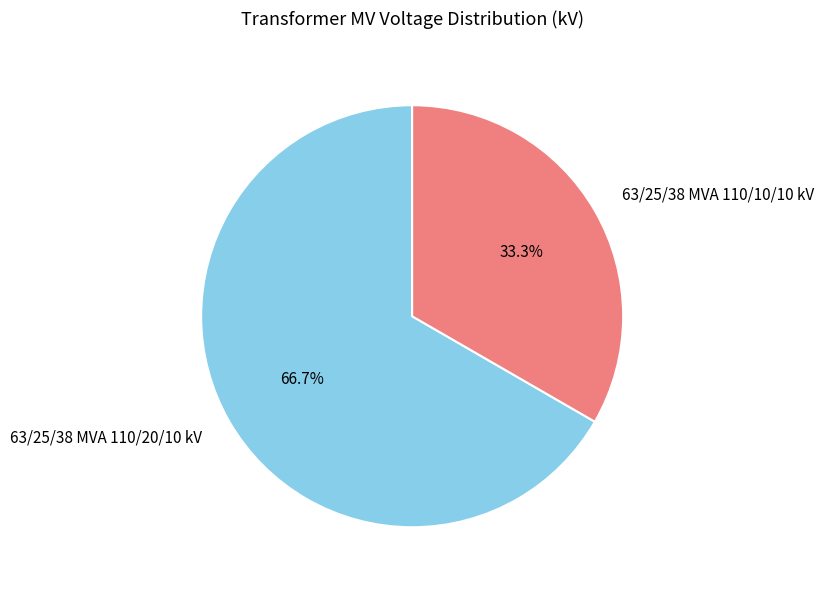

Do 63/25/38 MVA 110/20/10 kV and 63/25/38 MVA 110/10/10 kV together represent more than half of the pie?

Yes